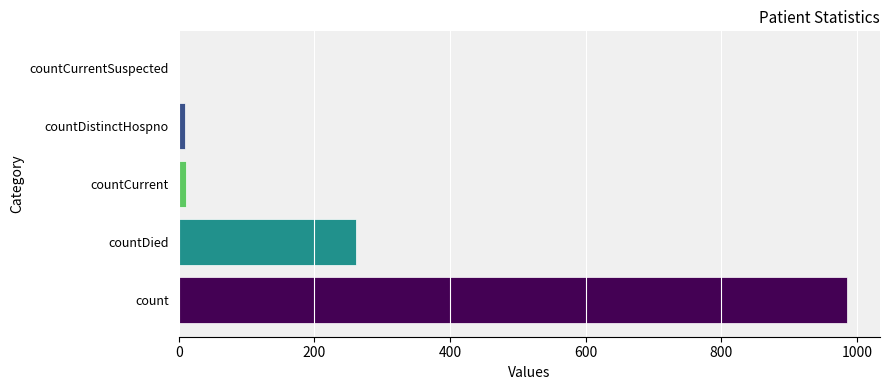

Which has a higher value, countDistinctHospno or countDied?

countDied